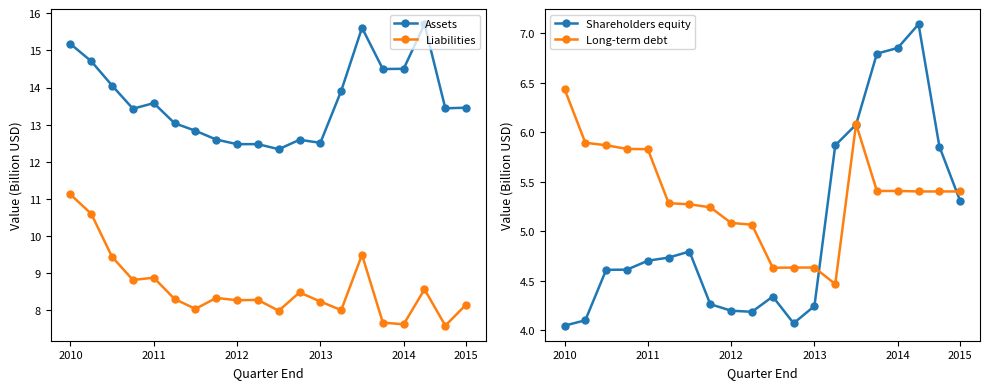

Does the chart display data point markers on the line(s)?

Yes